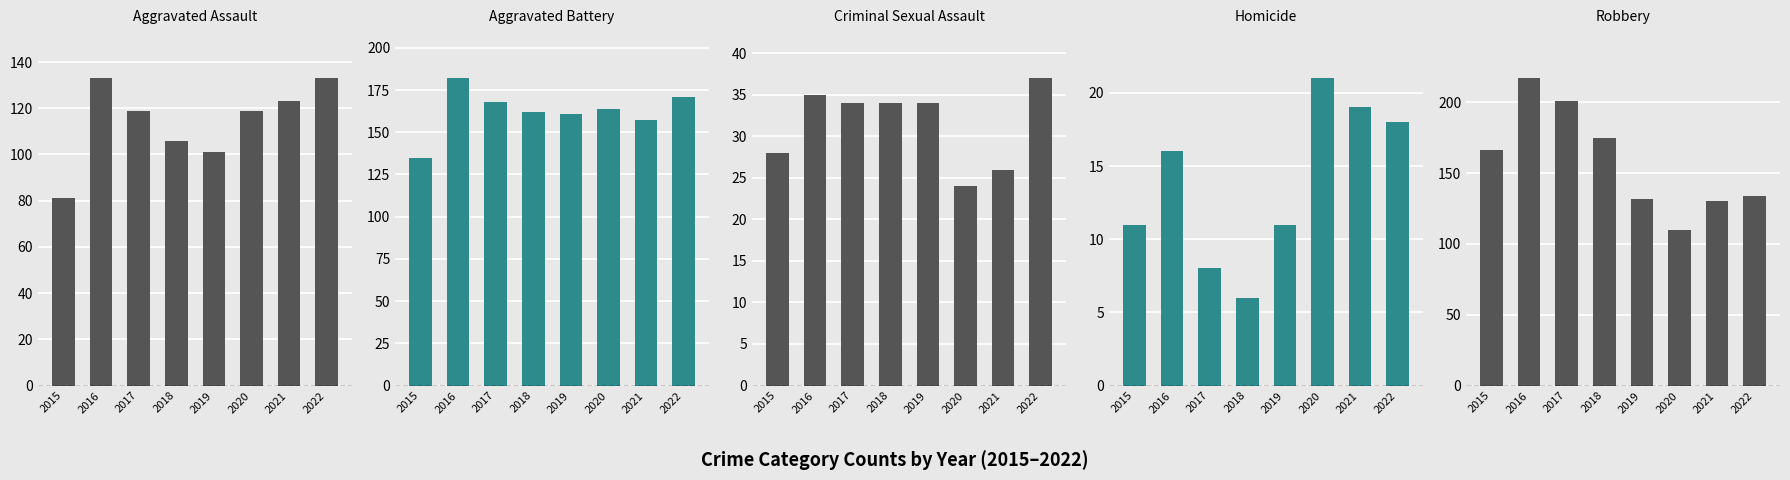

Count the number of data series in this chart.

5